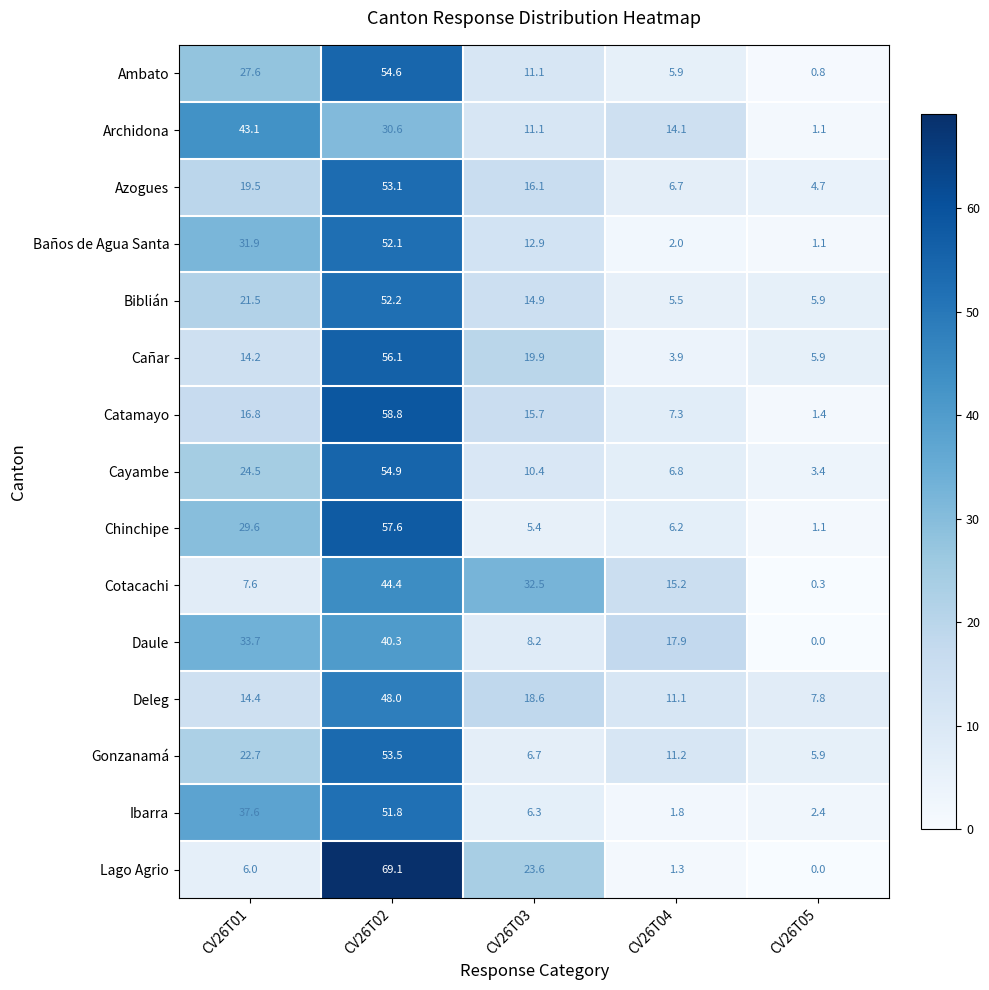

At which label does Ibarra reach its peak?

CV26T02